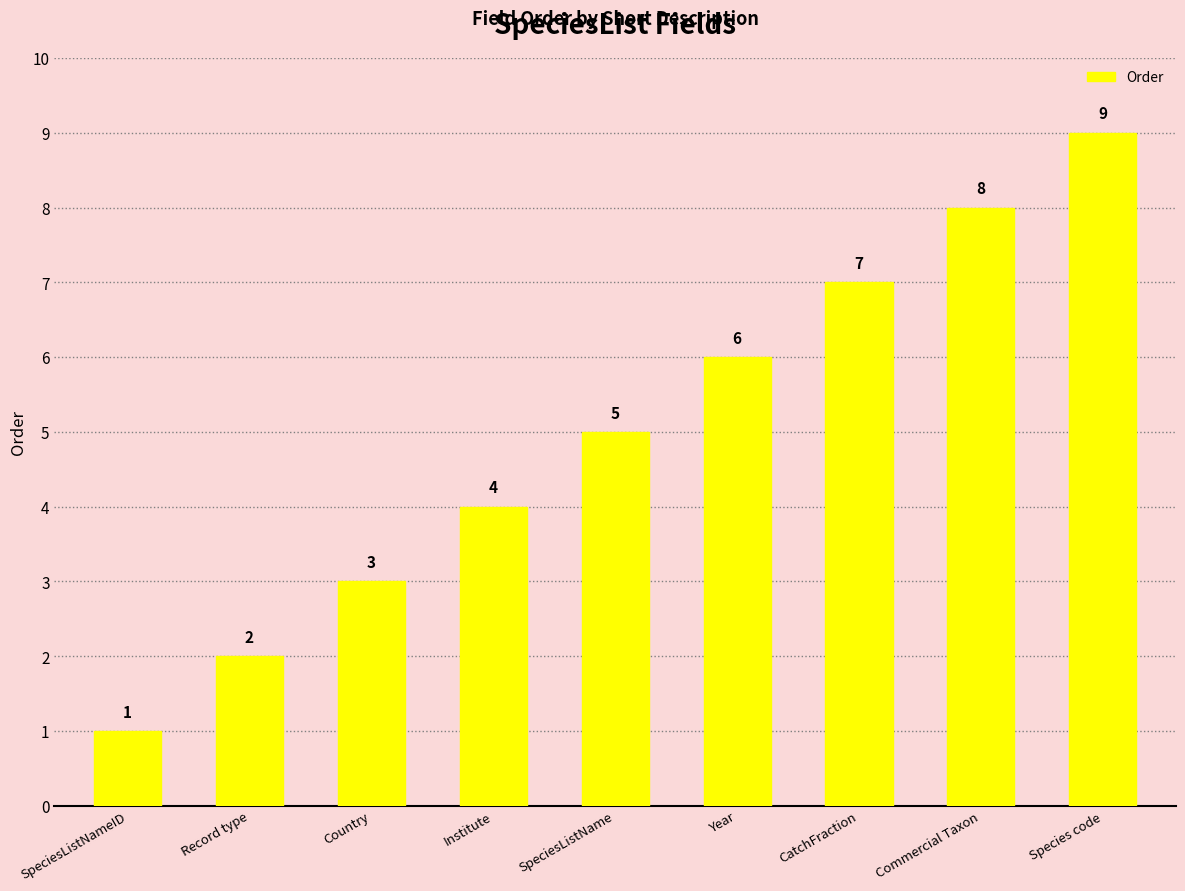

Which has a higher value, Country or Record type?

Country